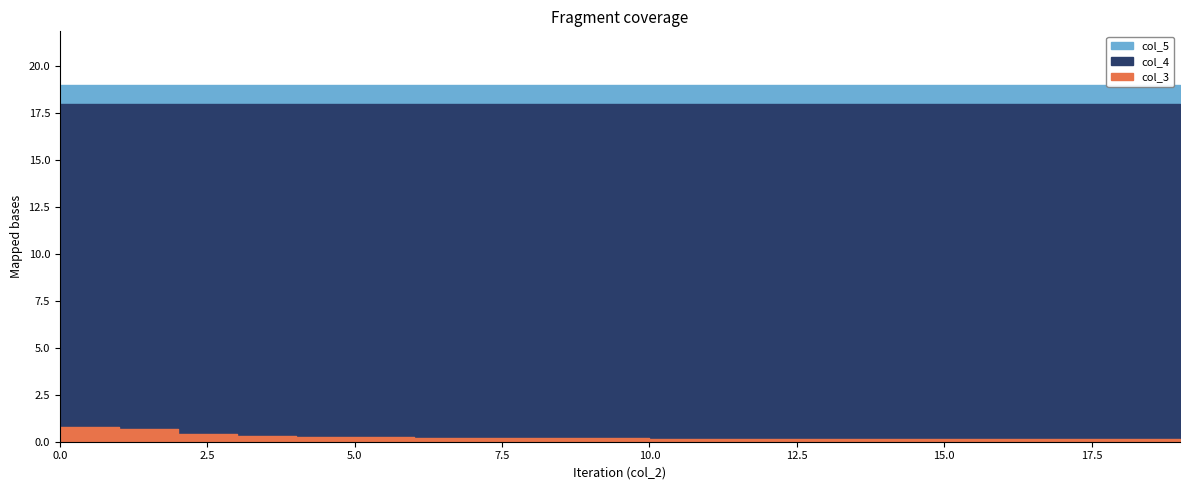

What is the value of the col_4 point at the 7th from the left?

18.0